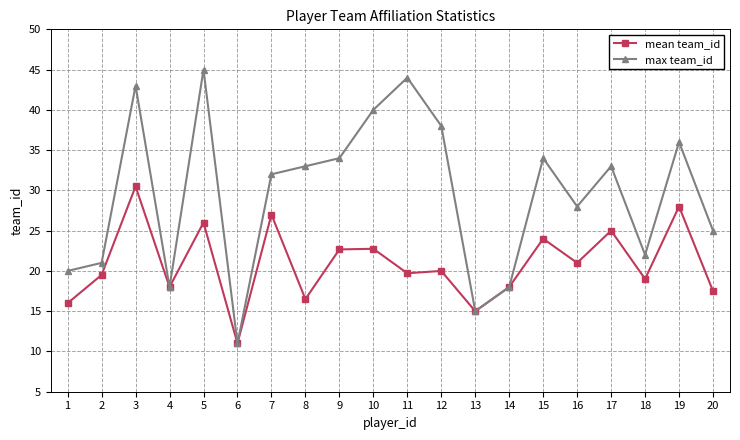

At which category is the sum across all series the highest?

3